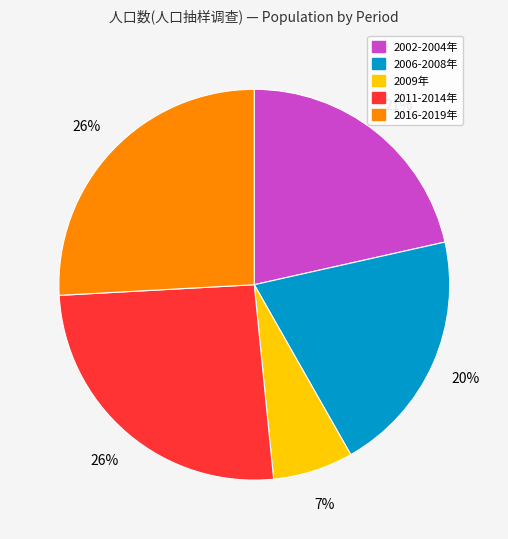

To the nearest percent, what is the average slice percentage?

20%